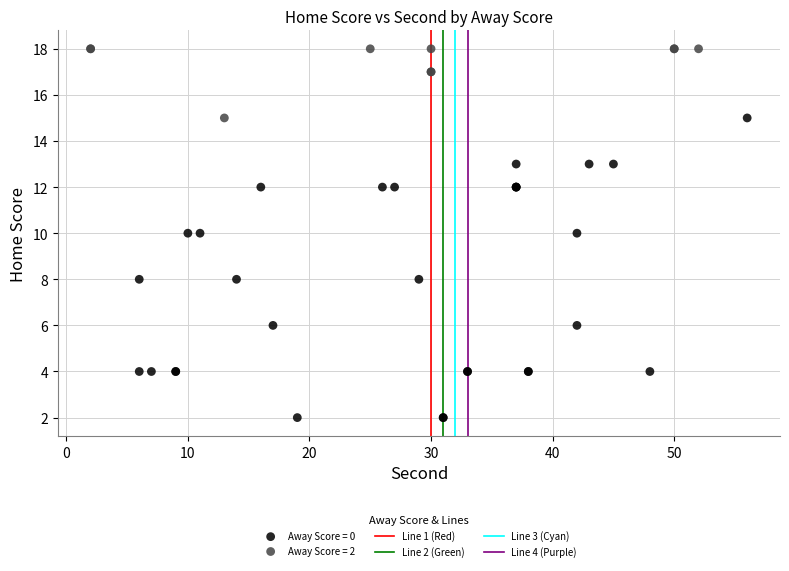

Which series reaches the minimum Y coordinate?

Away Score = 0